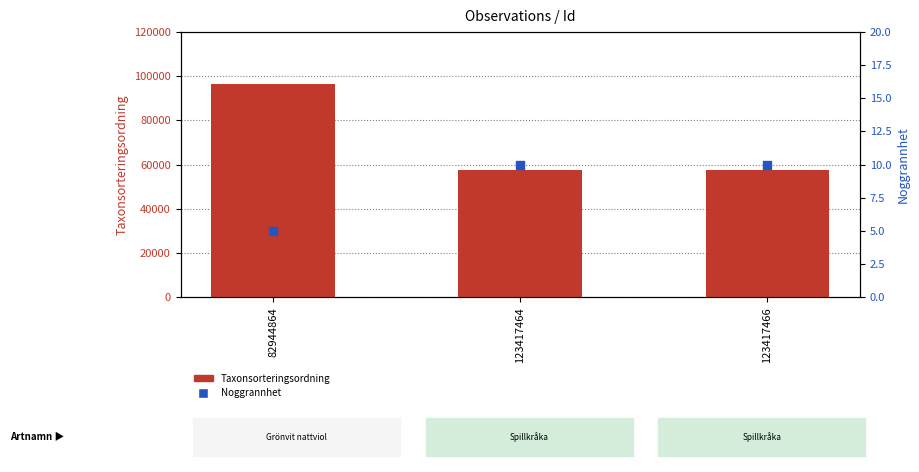

What is the total value across all series at 82944864?

96375